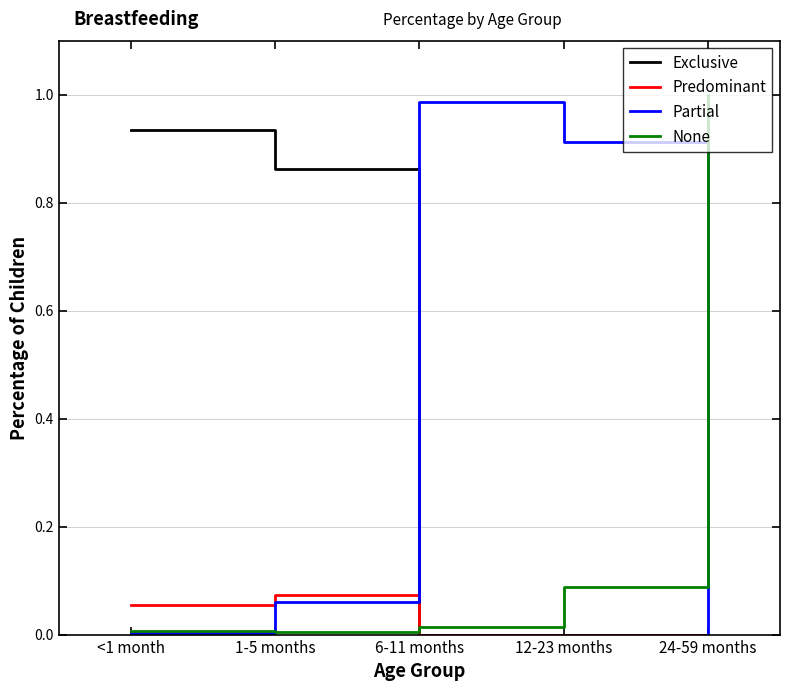

Does the chart have visible grid lines?

Yes